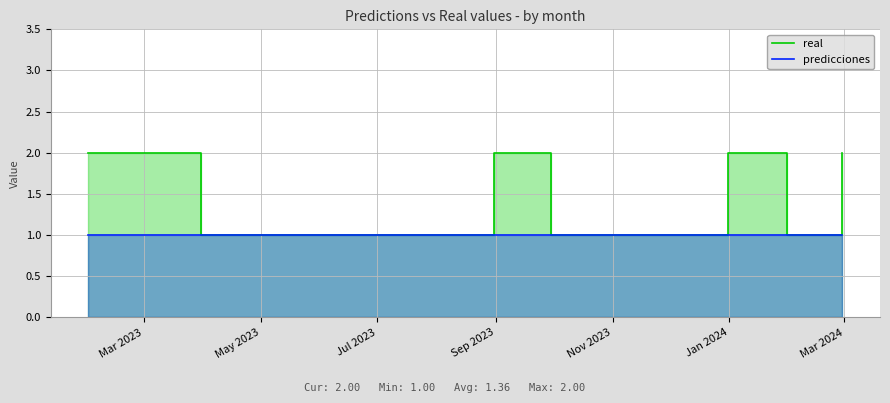

Which series has the largest range (max minus min)?

real